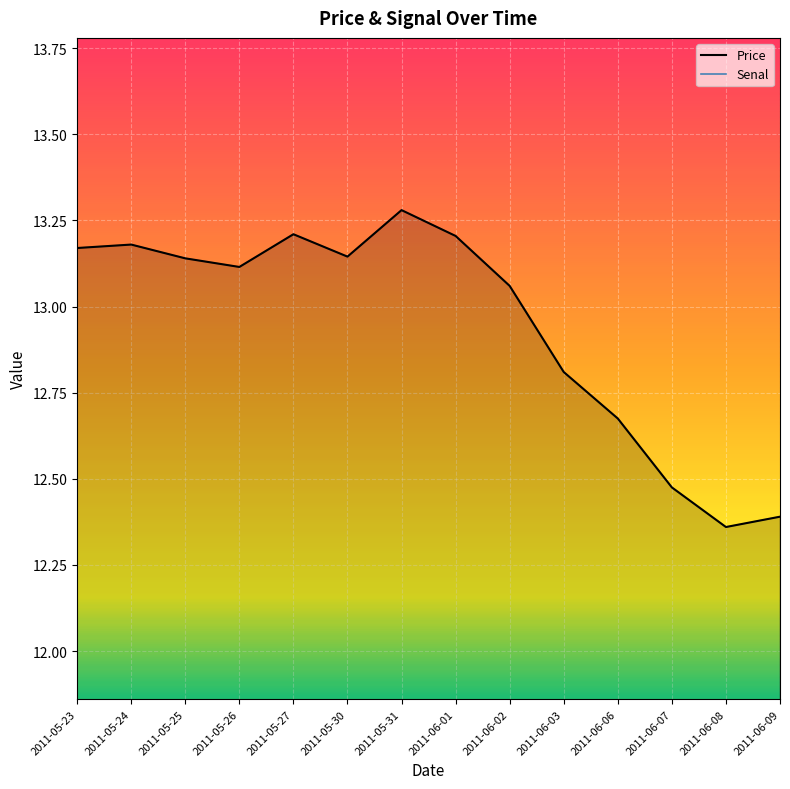

At which label does the data first exceed 13?

2011-05-23